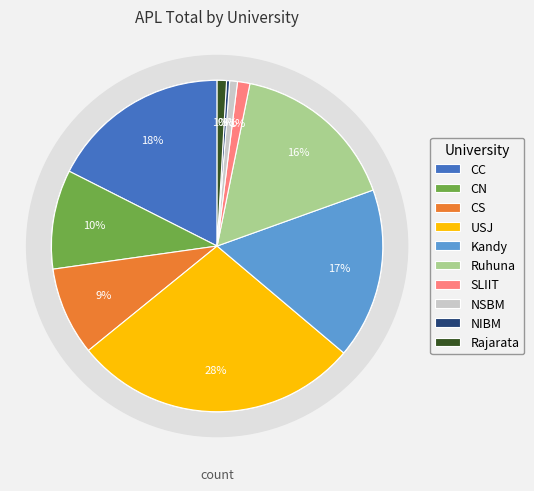

Is CC the majority of the pie?

No